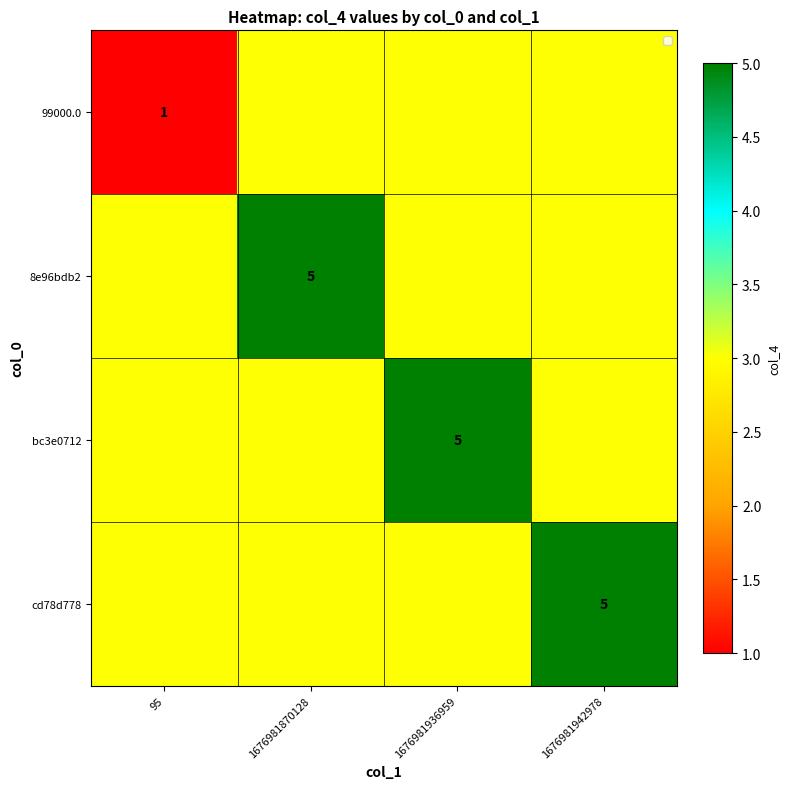

Is it true that 99000.0 equals 2 at 95?

False